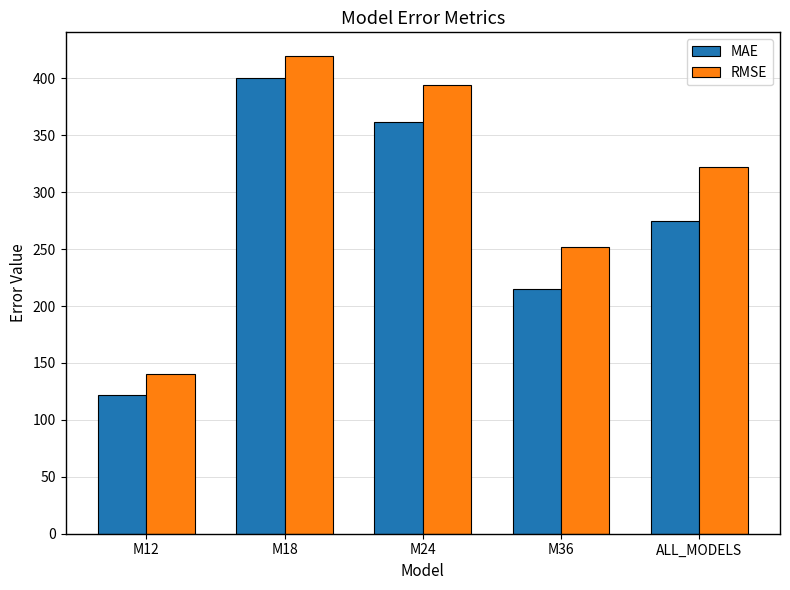

How many bars are there in each group?

2